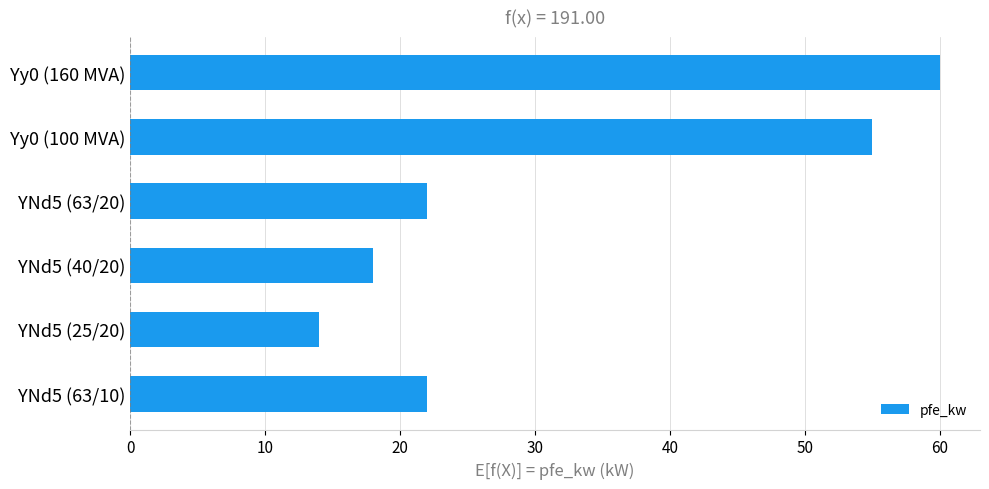

Does the chart contain stacked bars?

No